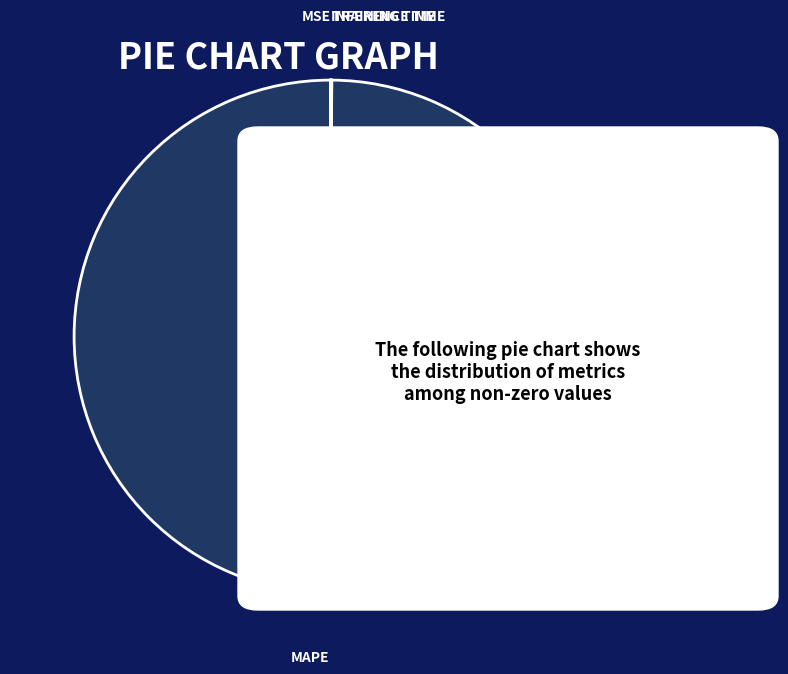

Does any single category account for the majority?

Yes